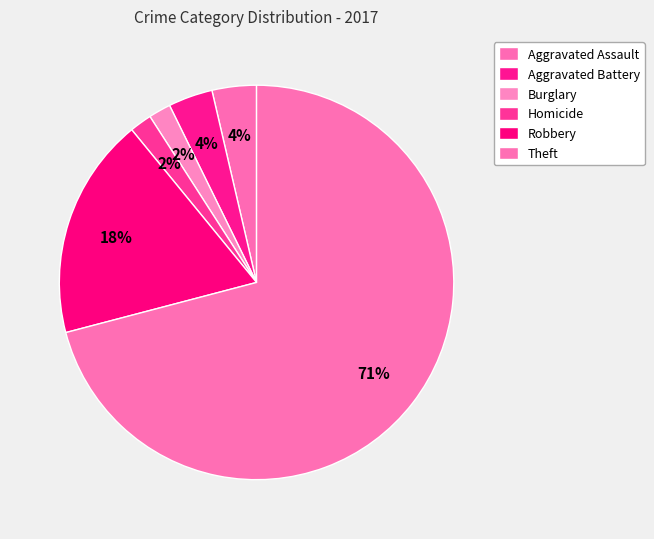

To the nearest percent, what is the combined percentage of Burglary and Theft?

73%